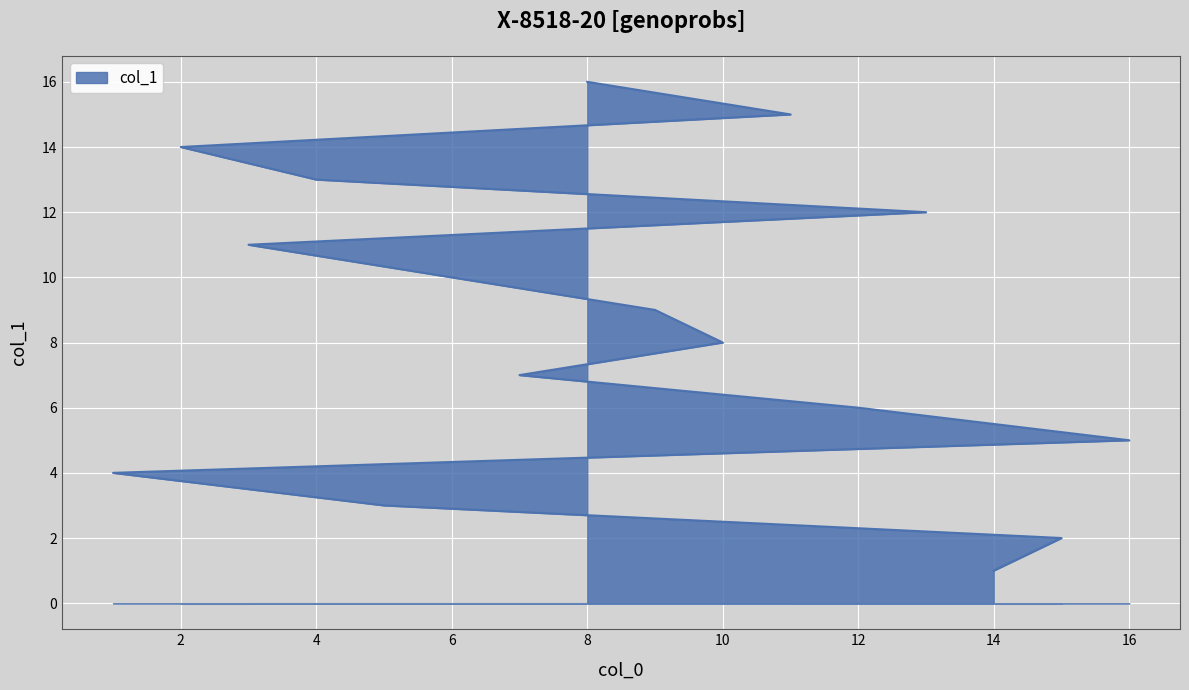

True or false: the data has more than 1 interior local peaks.

False